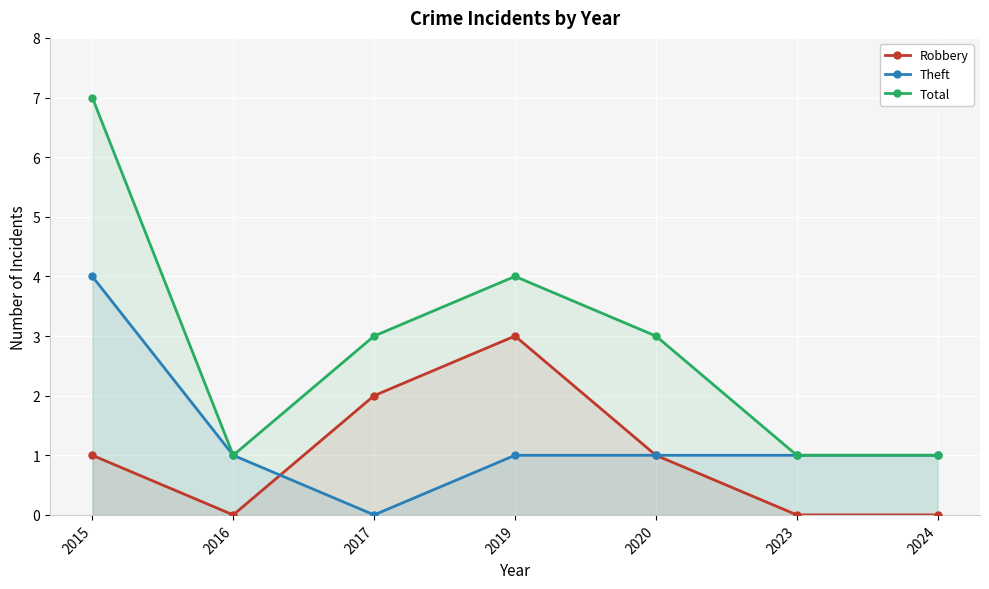

Which series has the largest total across all categories?

Total